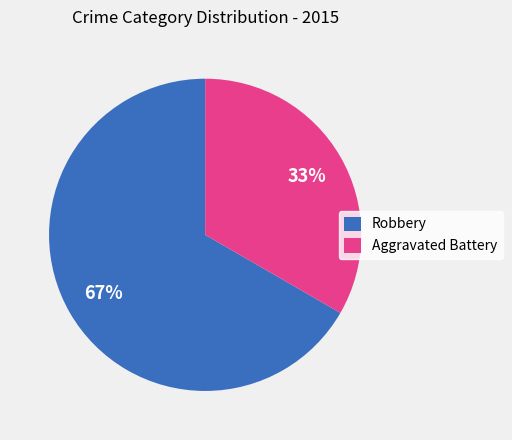

Do Aggravated Battery and Robbery together represent more than half of the pie?

Yes